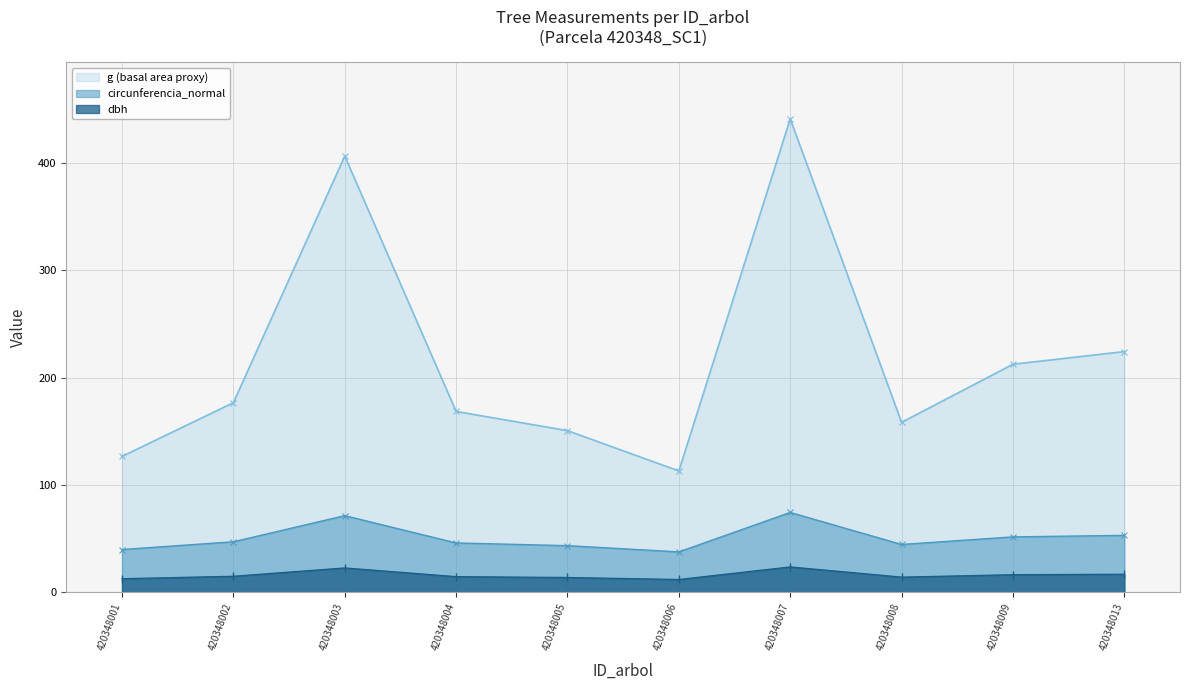

Reading right to left, list all the values displayed in this chart.

dbh: 420348013=16.9	420348009=16.4	420348008=14.2	420348007=23.7	420348006=12.0	420348005=13.8	420348004=14.7	420348003=22.8	420348002=15.0	420348001=12.7
circunferencia_normal: 420348013=53.1	420348009=51.7	420348008=44.6	420348007=74.5	420348006=37.7	420348005=43.5	420348004=46.0	420348003=71.5	420348002=47.1	420348001=39.9
g: 420348013=224.3	420348009=212.5	420348008=158.4	420348007=441.1	420348006=113.1	420348005=150.7	420348004=168.6	420348003=406.5	420348002=176.7	420348001=126.7